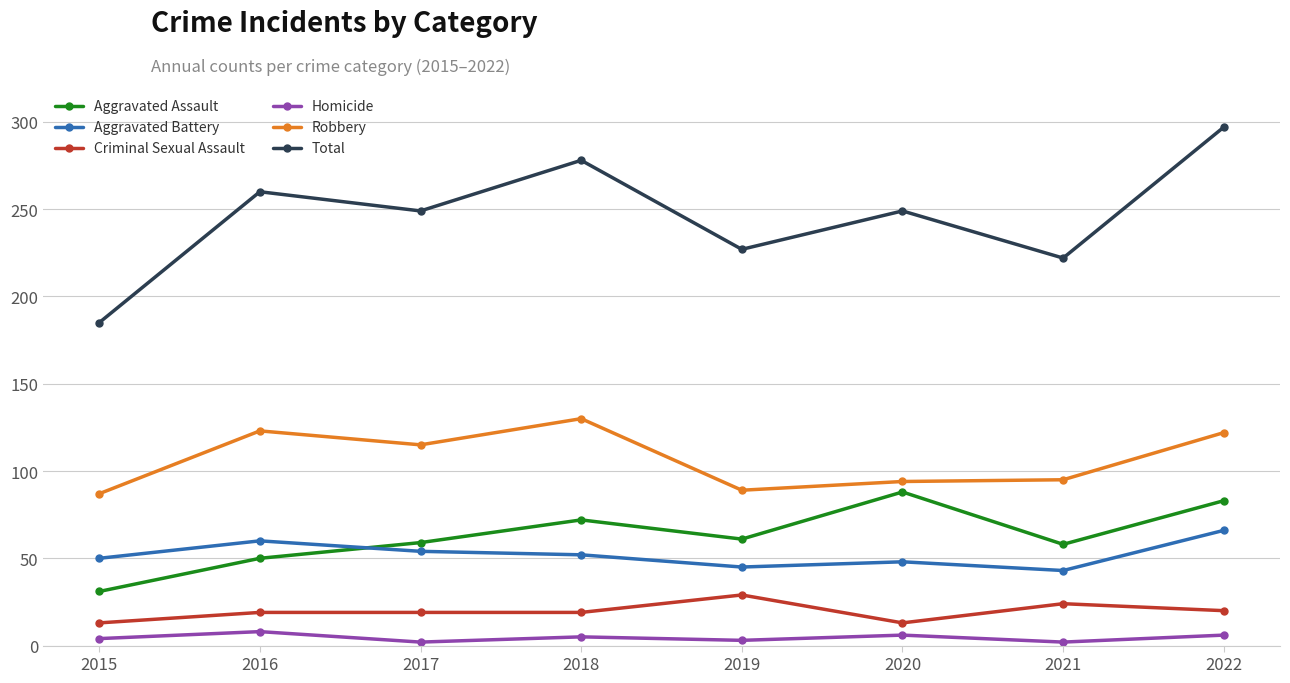

True or false: Aggravated Battery and Aggravated Assault intersect in this chart.

True